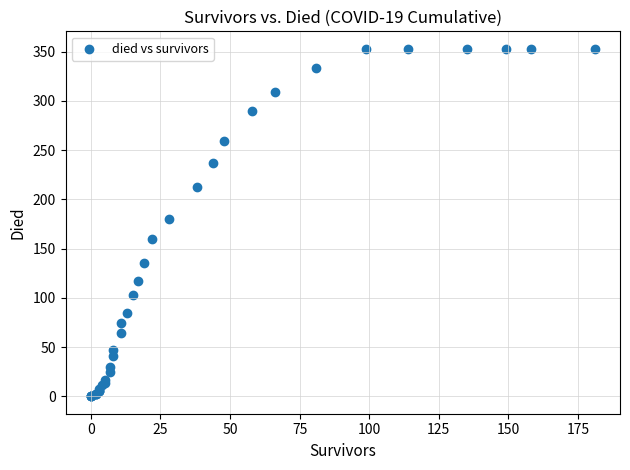

What Y value in the scatter plot is closest to 176?

180